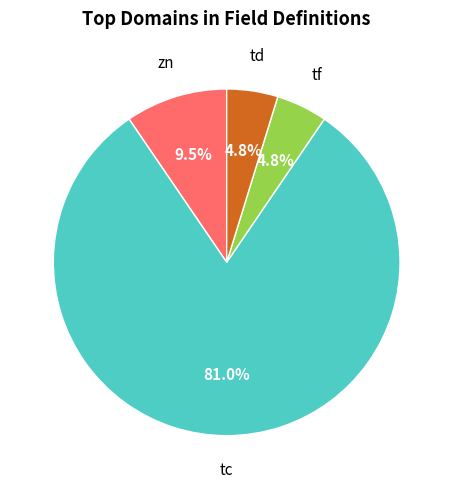

What percentage do tf and tc together represent?

85.7%